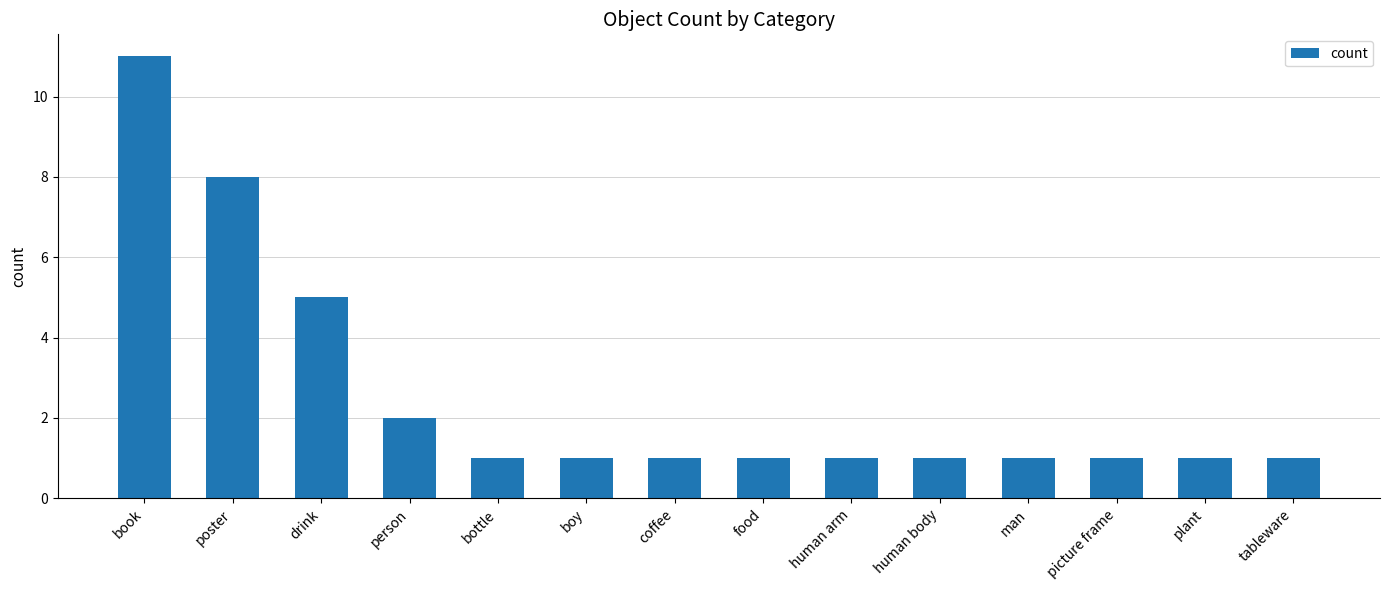

What is the label of the 10th bar from the left?

human body